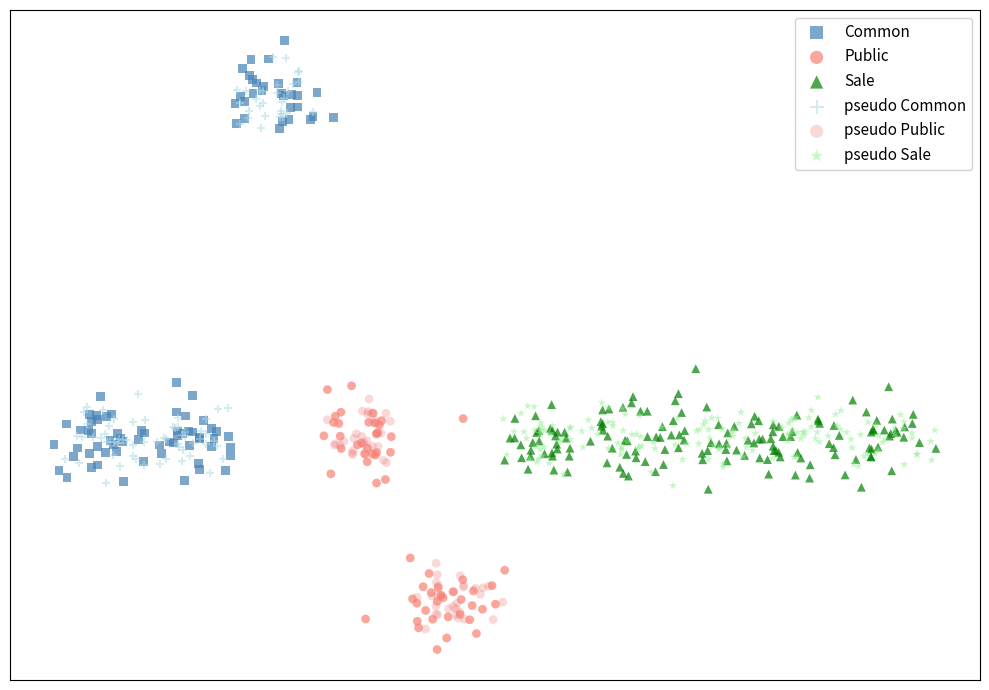

Which series contains the highest Y value?

Common